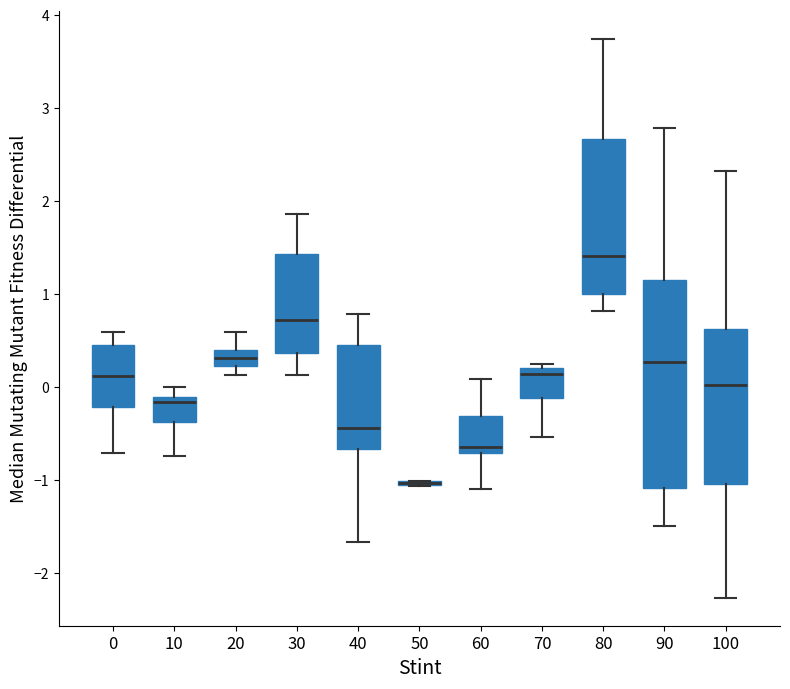

Comparing the boxes themselves (not the whiskers), which one is the tallest?

90